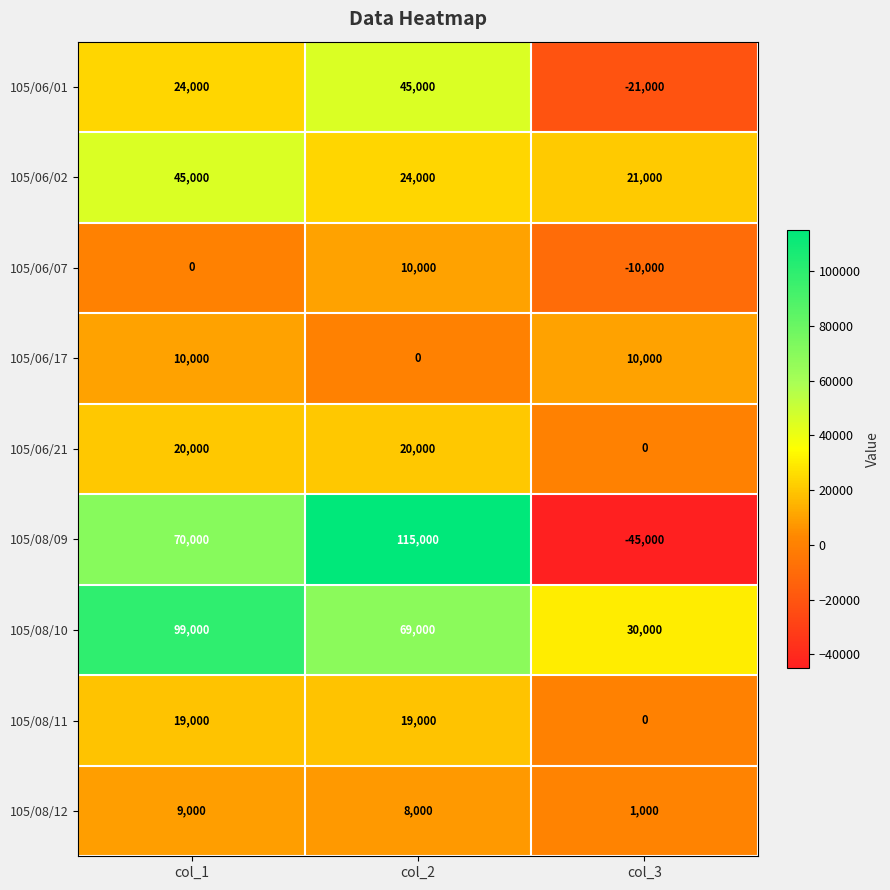

At which category does the chart reach its peak across all series?

col_2